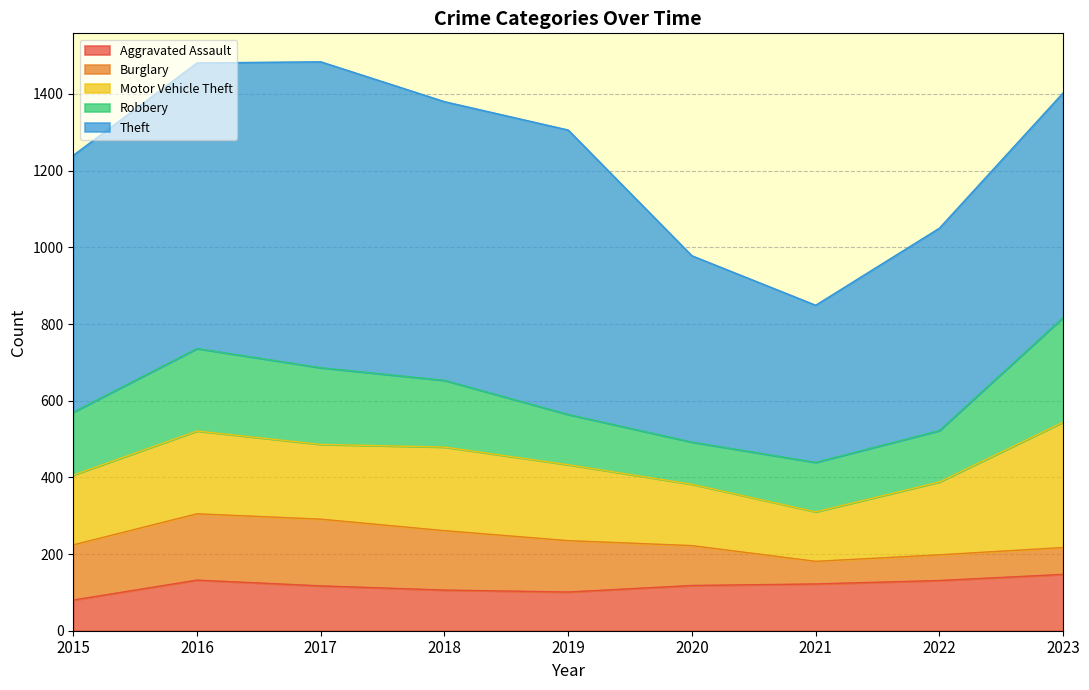

Reading left to right, extract all data points from this chart.

Aggravated Assault: 2015=80	2016=132	2017=117	2018=106	2019=101	2020=118	2021=122	2022=131	2023=147
Burglary: 2015=144	2016=173	2017=174	2018=155	2019=134	2020=104	2021=59	2022=67	2023=70
Motor Vehicle Theft: 2015=182	2016=216	2017=195	2018=218	2019=198	2020=160	2021=129	2022=190	2023=327
Robbery: 2015=164	2016=215	2017=200	2018=174	2019=131	2020=110	2021=129	2022=134	2023=273
Theft: 2015=670	2016=745	2017=798	2018=727	2019=742	2020=486	2021=410	2022=528	2023=586